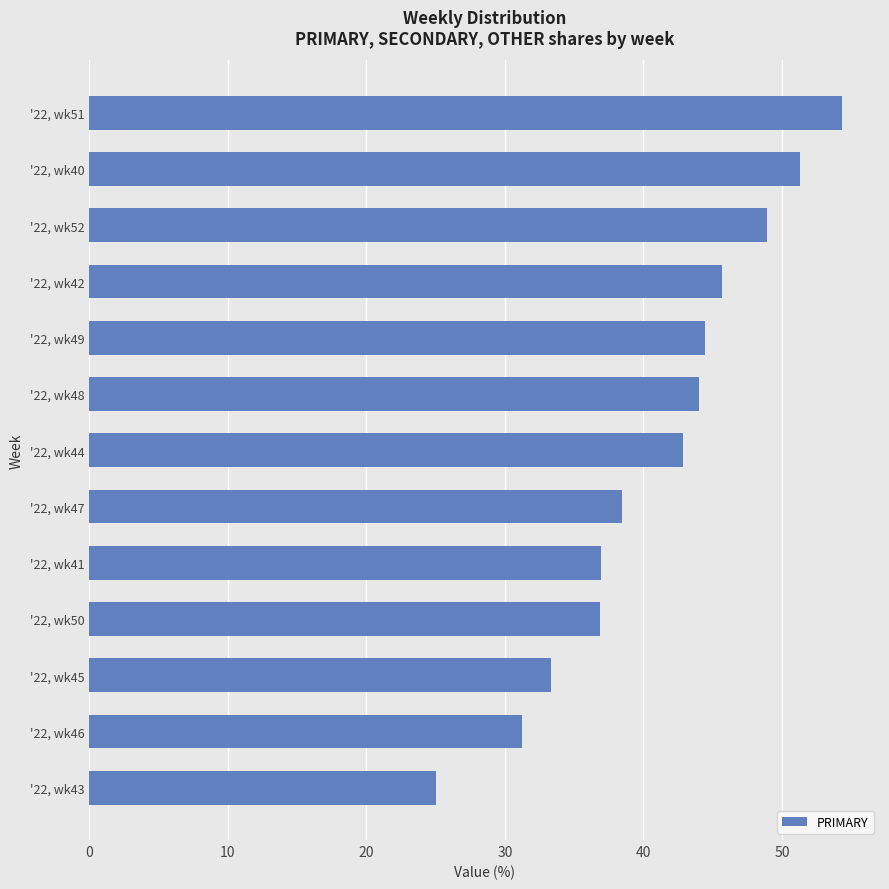

True or false: the data shows 44.0 at '22, wk48.

True